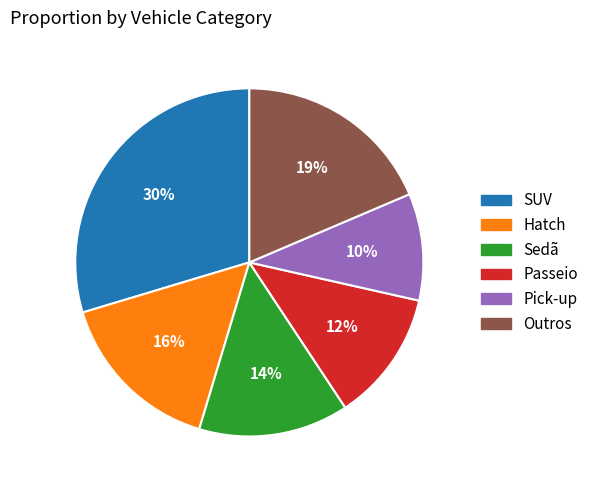

How many slices are in this pie chart?

6